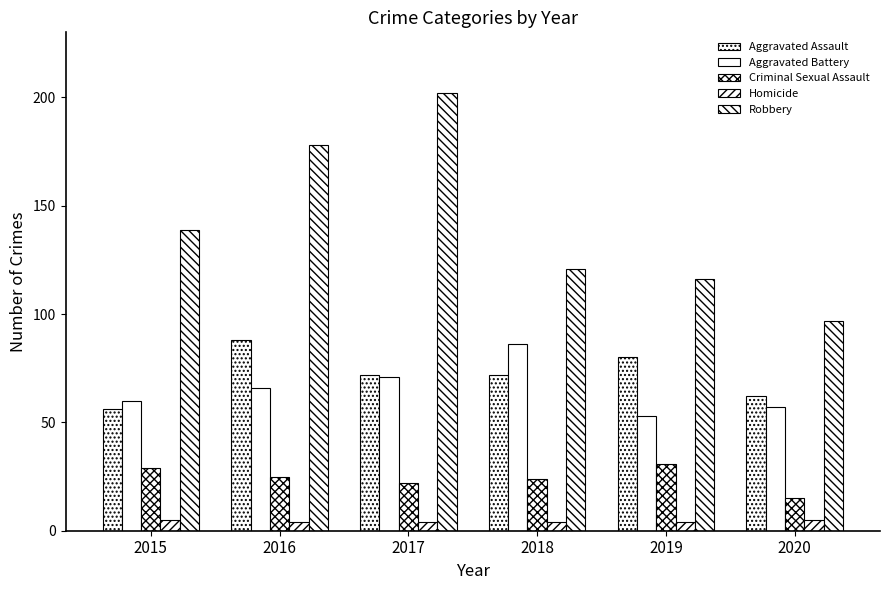

Reading left to right, list all the values displayed in this chart.

Aggravated Assault: 2015=56	2016=88	2017=72	2018=72	2019=80	2020=62
Aggravated Battery: 2015=60	2016=66	2017=71	2018=86	2019=53	2020=57
Criminal Sexual Assault: 2015=29	2016=25	2017=22	2018=24	2019=31	2020=15
Homicide: 2015=5	2016=4	2017=4	2018=4	2019=4	2020=5
Robbery: 2015=139	2016=178	2017=202	2018=121	2019=116	2020=97